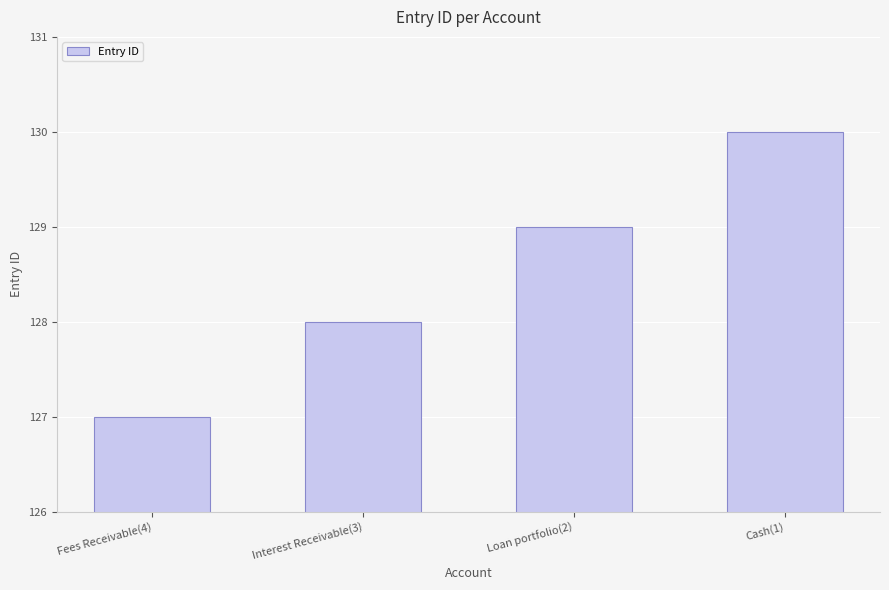

How many bars are there in total?

4